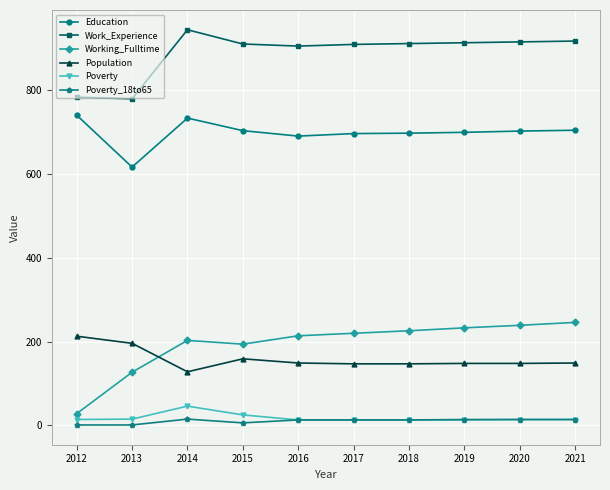

True or false: Population and Work_Experience cross at least once.

False